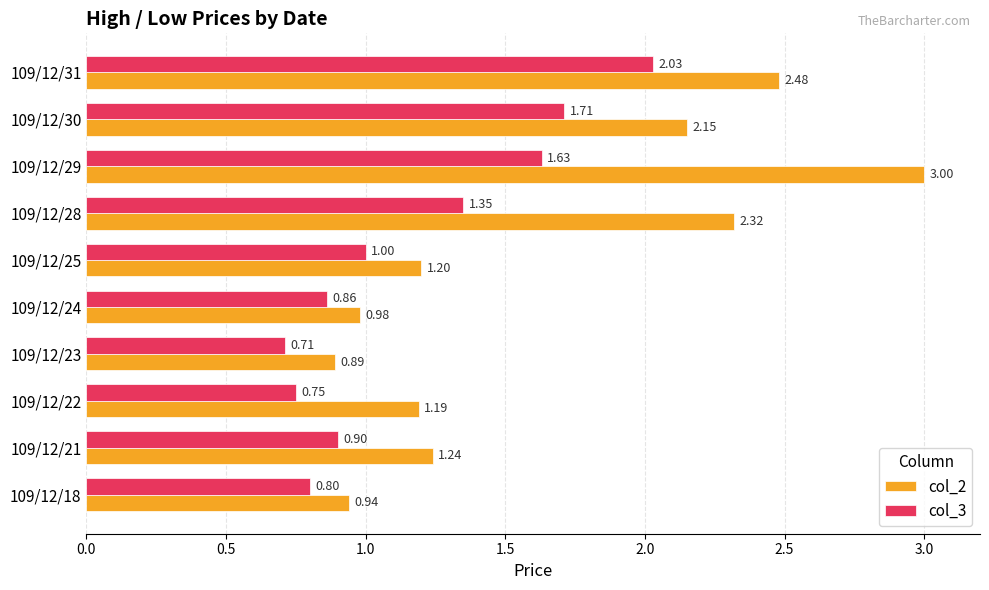

Which series has the widest spread of values?

col_2